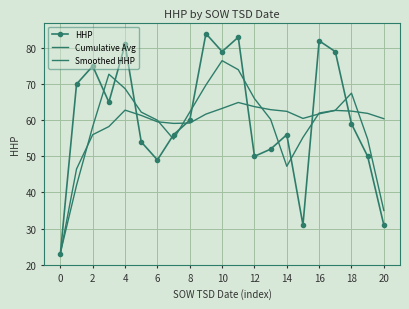

How many data points in HHP are less than 59?

10